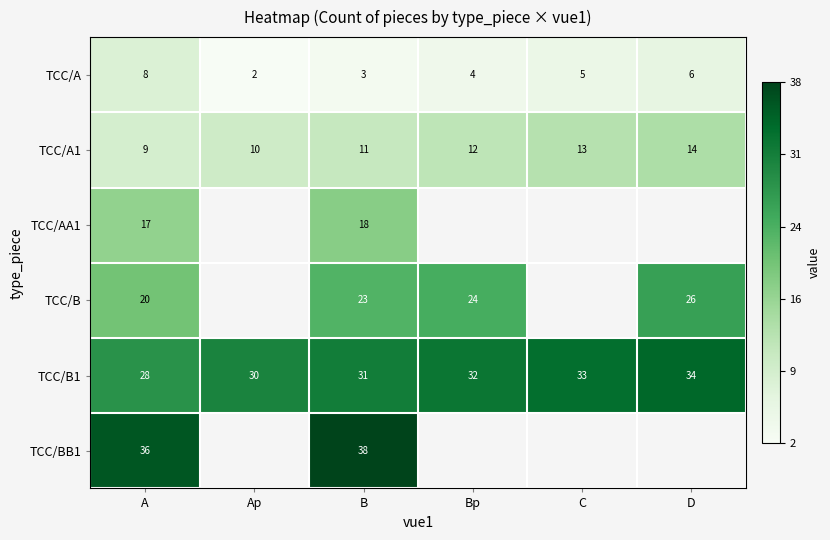

At which label does TCC/A1 reach its peak?

D